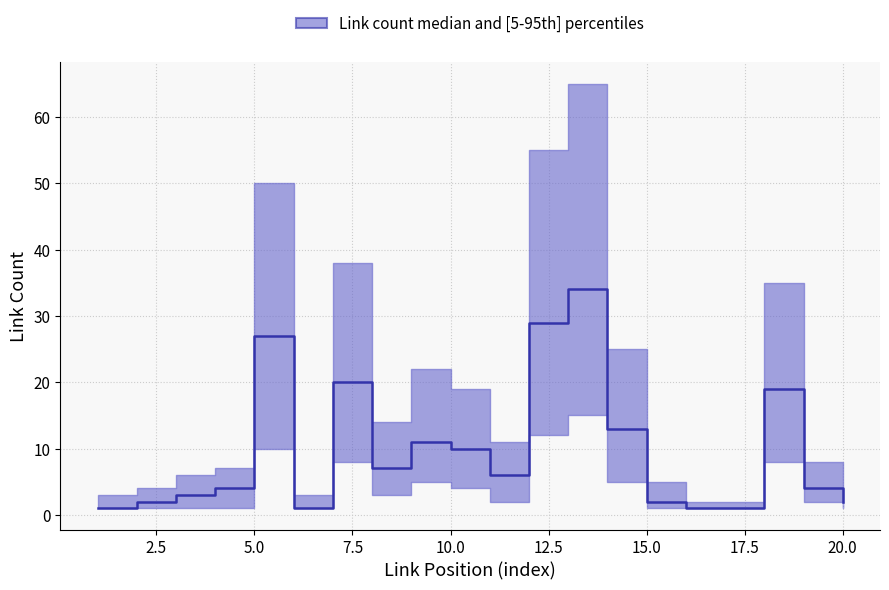

True or false: lower and upper cross at least once.

False